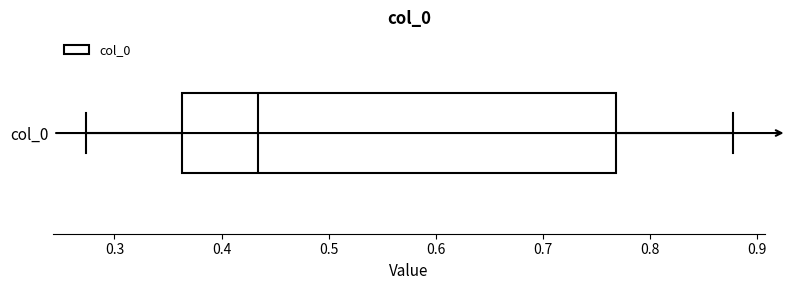

Read this box plot against the x-axis: the position of the median line, the range covered by the box, and the ends of both whiskers. The values are not printed on the chart, so give them approximately, as read against the axis.

median 0.43, box 0.36 to 0.77, whiskers 0.27 to 0.88